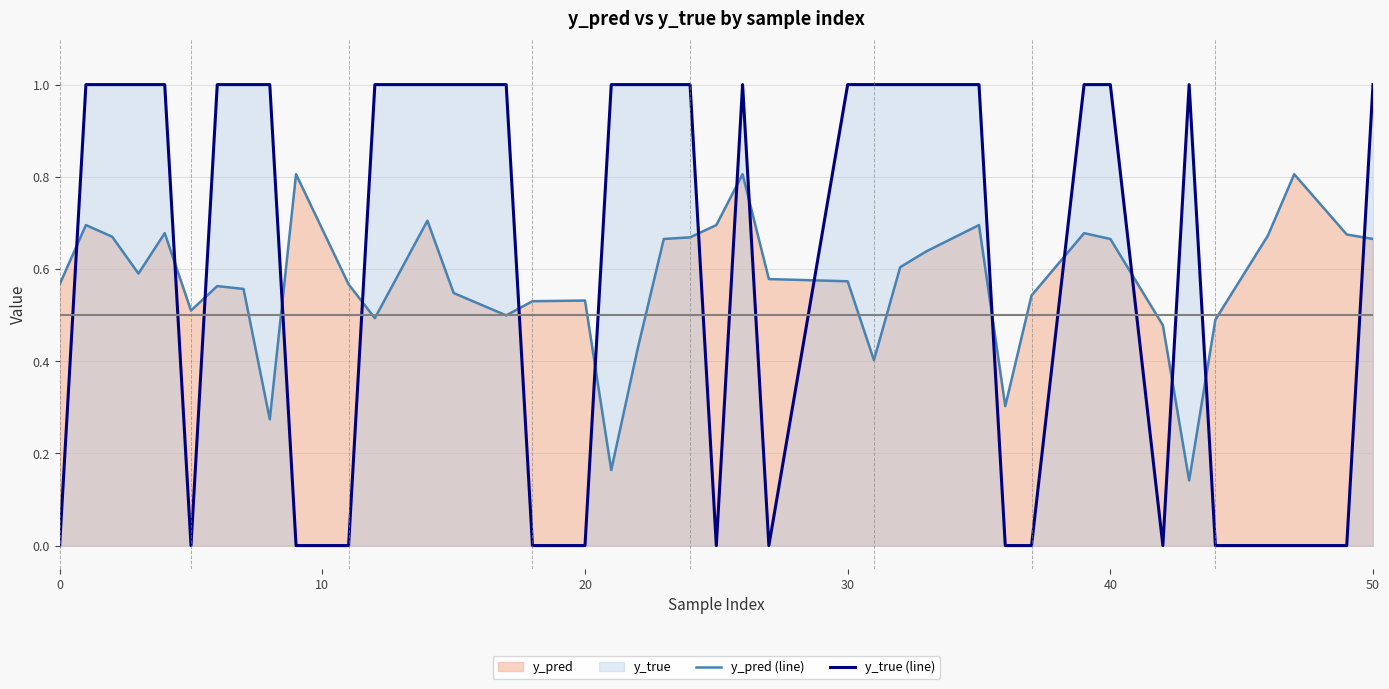

Rank the series by their average value, from lowest to highest.

y_pred (line), y_true (line)